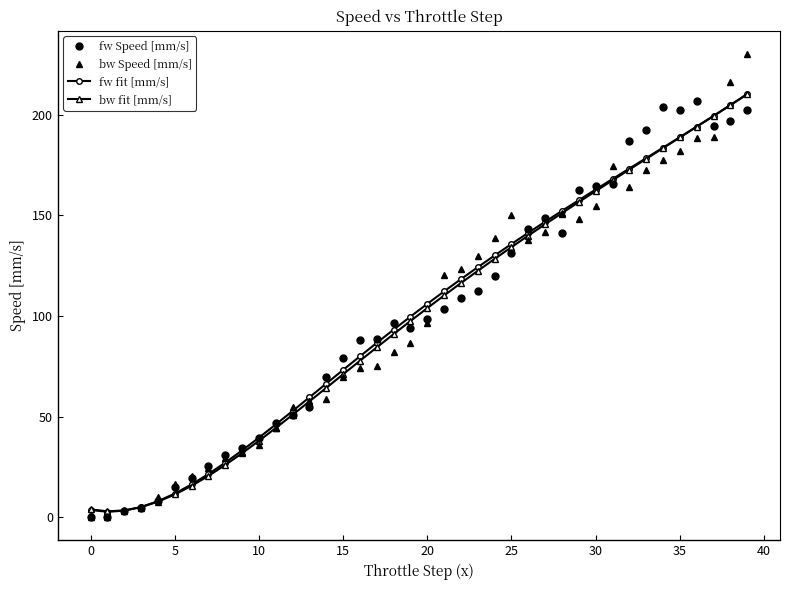

What is the maximum value for fw fit [mm/s]?

210.3